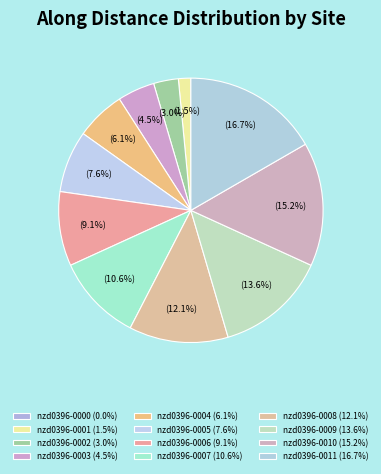

Count the number of slices in the pie.

12